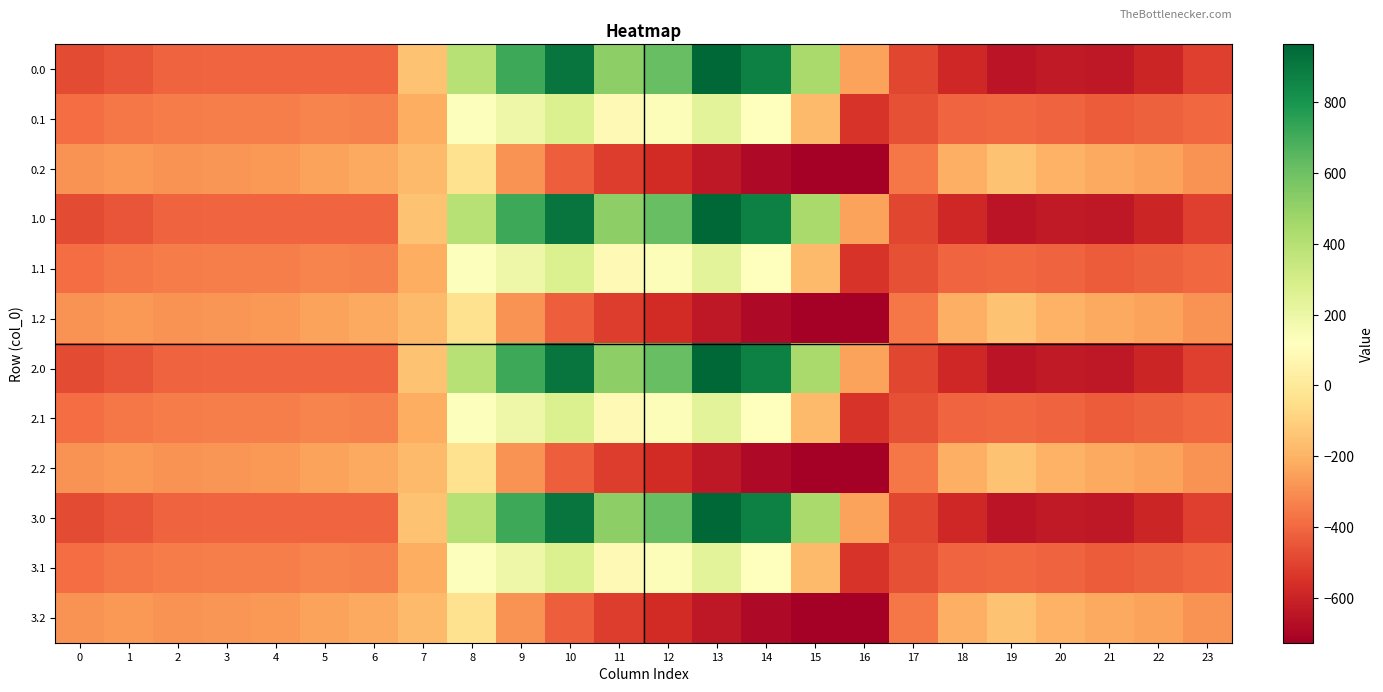

Reading right to left, extract all data points from this chart.

0.0: 23=-511.3	22=-592.3	21=-638.4	20=-629.9	19=-649.2	18=-586.7	17=-494.8	16=-250.9	15=443.0	14=870.3	13=962.7	12=619.4	11=516.0	10=916.2	9=716.9	8=395.3	7=-150.1	6=-408.0	5=-403.8	4=-404.9	3=-404.4	2=-410.3	1=-449.5	0=-482.0
0.1: 23=-399.4	22=-419.9	21=-432.4	20=-414.5	19=-400.2	18=-405.4	17=-466.6	16=-547.3	15=-173.1	14=113.7	13=241.5	12=134.6	11=87.0	10=274.1	9=191.1	8=125.2	7=-217.1	6=-332.2	5=-325.7	4=-339.6	3=-342.7	2=-347.9	1=-361.1	0=-384.6
0.2: 23=-287.5	22=-247.4	21=-226.4	20=-199.2	19=-151.0	18=-210.0	17=-362.4	16=-726.6	15=-725.8	14=-687.4	13=-640.4	12=-571.2	11=-520.6	10=-423.5	9=-288.5	8=-35.3	7=-176.6	6=-228.8	5=-245.0	4=-274.4	3=-281.0	2=-285.5	1=-272.7	0=-287.1
1.0: 23=-511.3	22=-592.3	21=-638.4	20=-629.9	19=-649.2	18=-586.7	17=-494.8	16=-250.9	15=443.0	14=870.3	13=962.7	12=619.4	11=516.0	10=916.2	9=716.9	8=395.3	7=-150.1	6=-408.0	5=-403.8	4=-404.9	3=-404.4	2=-410.3	1=-449.5	0=-482.0
1.1: 23=-399.4	22=-419.9	21=-432.4	20=-414.5	19=-400.2	18=-405.4	17=-466.6	16=-547.3	15=-173.1	14=113.7	13=241.5	12=134.6	11=87.0	10=274.1	9=191.1	8=125.2	7=-217.1	6=-332.2	5=-325.7	4=-339.6	3=-342.7	2=-347.9	1=-361.1	0=-384.6
1.2: 23=-287.5	22=-247.4	21=-226.4	20=-199.2	19=-151.0	18=-210.0	17=-362.4	16=-726.6	15=-725.8	14=-687.4	13=-640.4	12=-571.2	11=-520.6	10=-423.5	9=-288.5	8=-35.3	7=-176.6	6=-228.8	5=-245.0	4=-274.4	3=-281.0	2=-285.5	1=-272.7	0=-287.1
2.0: 23=-511.3	22=-592.3	21=-638.4	20=-629.9	19=-649.2	18=-586.7	17=-494.8	16=-250.9	15=443.0	14=870.3	13=962.7	12=619.4	11=516.0	10=916.2	9=716.9	8=395.3	7=-150.1	6=-408.0	5=-403.8	4=-404.9	3=-404.4	2=-410.3	1=-449.5	0=-482.0
2.1: 23=-399.4	22=-419.9	21=-432.4	20=-414.5	19=-400.2	18=-405.4	17=-466.6	16=-547.3	15=-173.1	14=113.7	13=241.5	12=134.6	11=87.0	10=274.1	9=191.1	8=125.2	7=-217.1	6=-332.2	5=-325.7	4=-339.6	3=-342.7	2=-347.9	1=-361.1	0=-384.6
2.2: 23=-287.5	22=-247.4	21=-226.4	20=-199.2	19=-151.0	18=-210.0	17=-362.4	16=-726.6	15=-725.8	14=-687.4	13=-640.4	12=-571.2	11=-520.6	10=-423.5	9=-288.5	8=-35.3	7=-176.6	6=-228.8	5=-245.0	4=-274.4	3=-281.0	2=-285.5	1=-272.7	0=-287.1
3.0: 23=-511.3	22=-592.3	21=-638.4	20=-629.9	19=-649.2	18=-586.7	17=-494.8	16=-250.9	15=443.0	14=870.3	13=962.7	12=619.4	11=516.0	10=916.2	9=716.9	8=395.3	7=-150.1	6=-408.0	5=-403.8	4=-404.9	3=-404.4	2=-410.3	1=-449.5	0=-482.0
3.1: 23=-399.4	22=-419.9	21=-432.4	20=-414.5	19=-400.2	18=-405.4	17=-466.6	16=-547.3	15=-173.1	14=113.7	13=241.5	12=134.6	11=87.0	10=274.1	9=191.1	8=125.2	7=-217.1	6=-332.2	5=-325.7	4=-339.6	3=-342.7	2=-347.9	1=-361.1	0=-384.6
3.2: 23=-287.5	22=-247.4	21=-226.4	20=-199.2	19=-151.0	18=-210.0	17=-362.4	16=-726.6	15=-725.8	14=-687.4	13=-640.4	12=-571.2	11=-520.6	10=-423.5	9=-288.5	8=-35.3	7=-176.6	6=-228.8	5=-245.0	4=-274.4	3=-281.0	2=-285.5	1=-272.7	0=-287.1